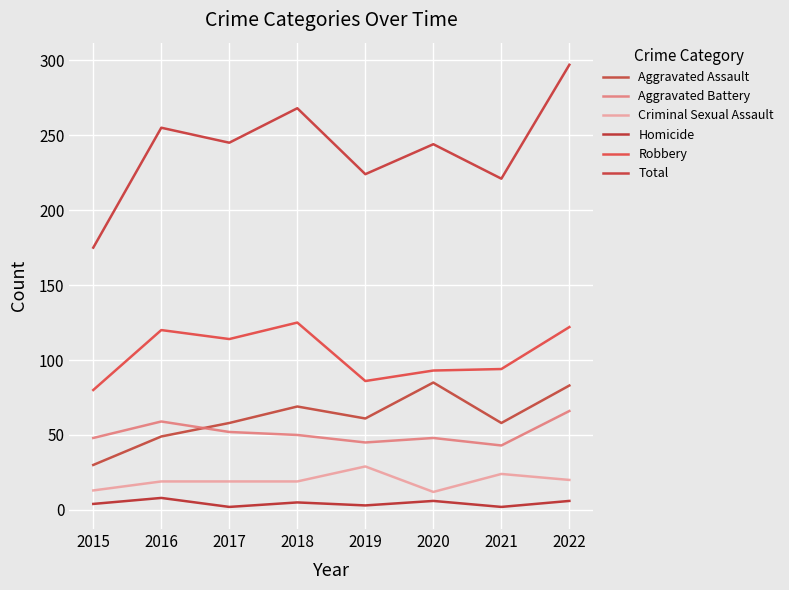

Which series has the widest spread of values?

Total